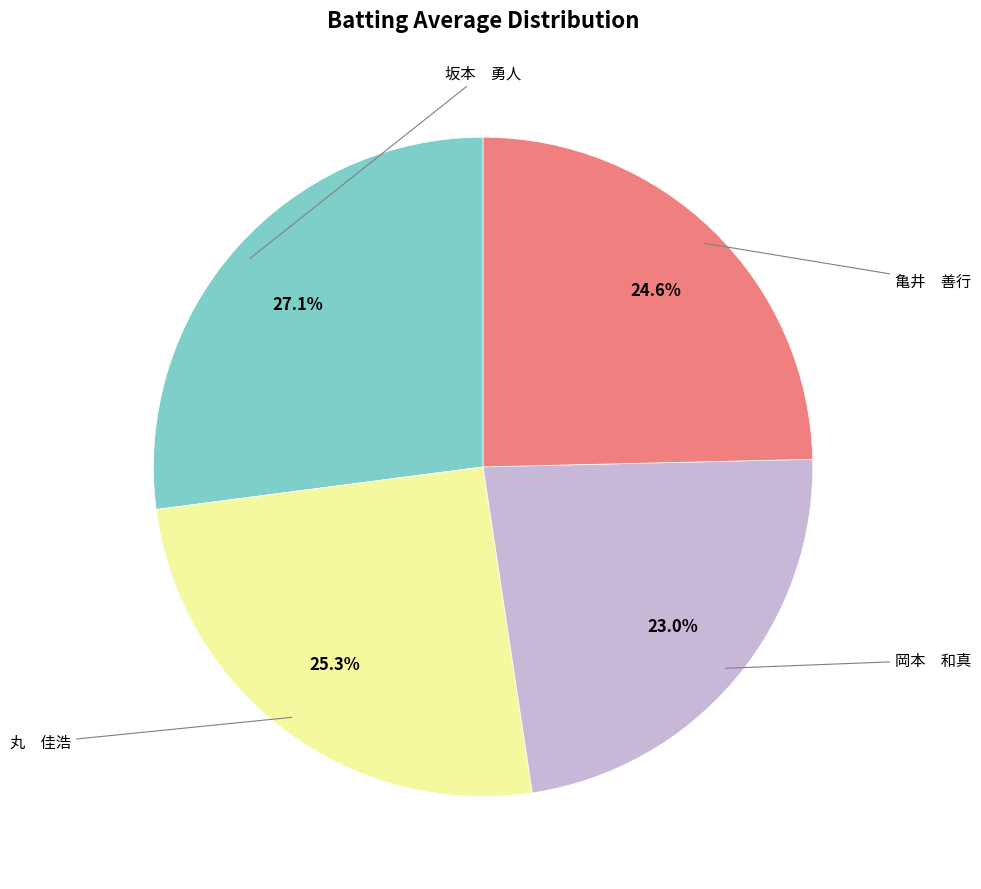

How many segments does this pie chart have?

4